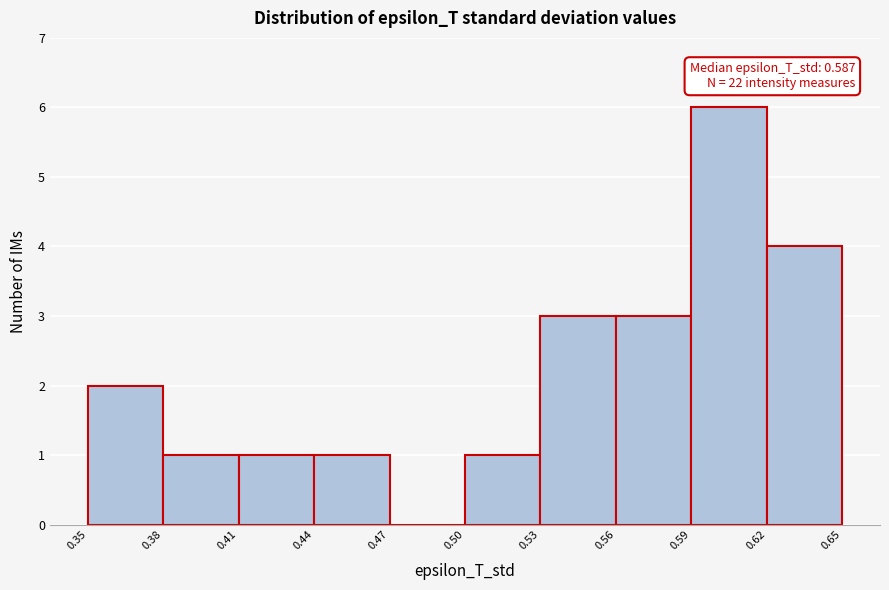

Which range on the x-axis has the tallest bar?

0.59 to 0.62